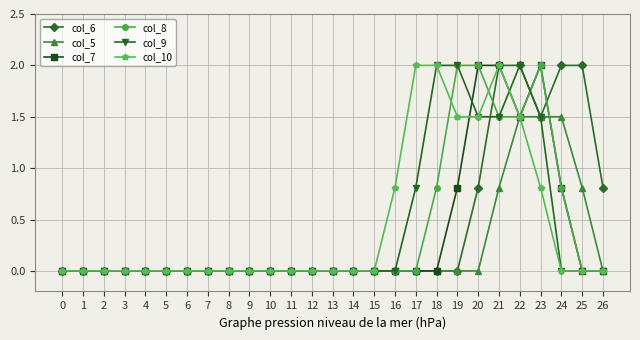

What is the value of the col_6 point at the 26th from the left?

2.0